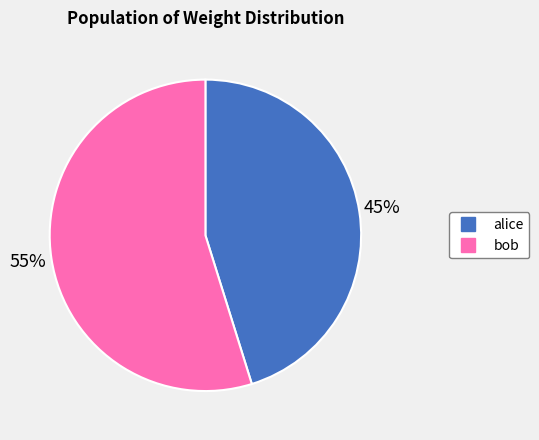

Which category has the biggest portion of the pie?

bob